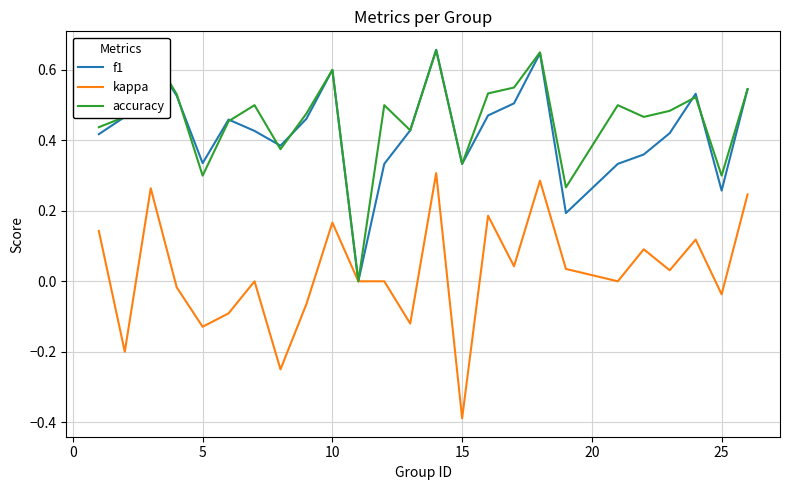

True or false: accuracy and kappa intersect in this chart.

False